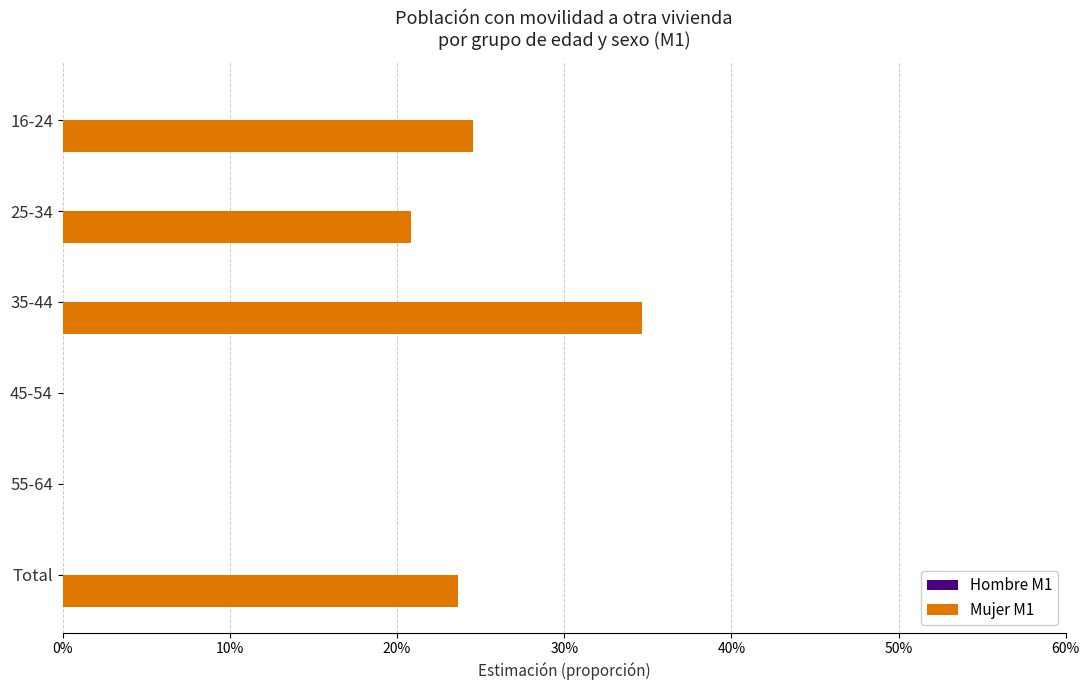

Are the bars horizontal?

Yes